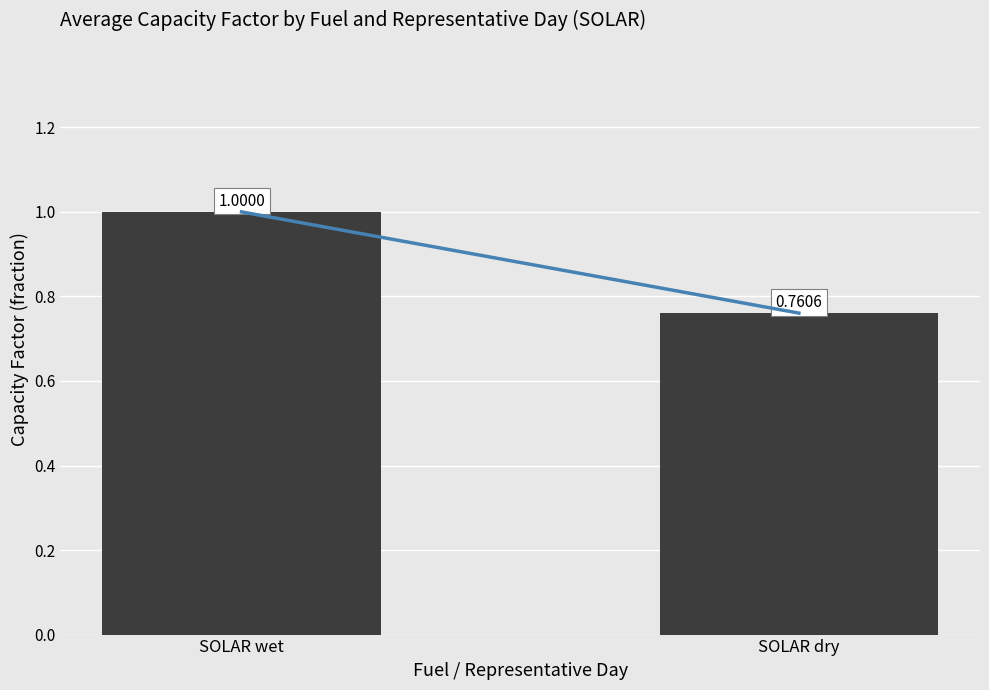

Which category has the highest value across all series?

SOLAR wet